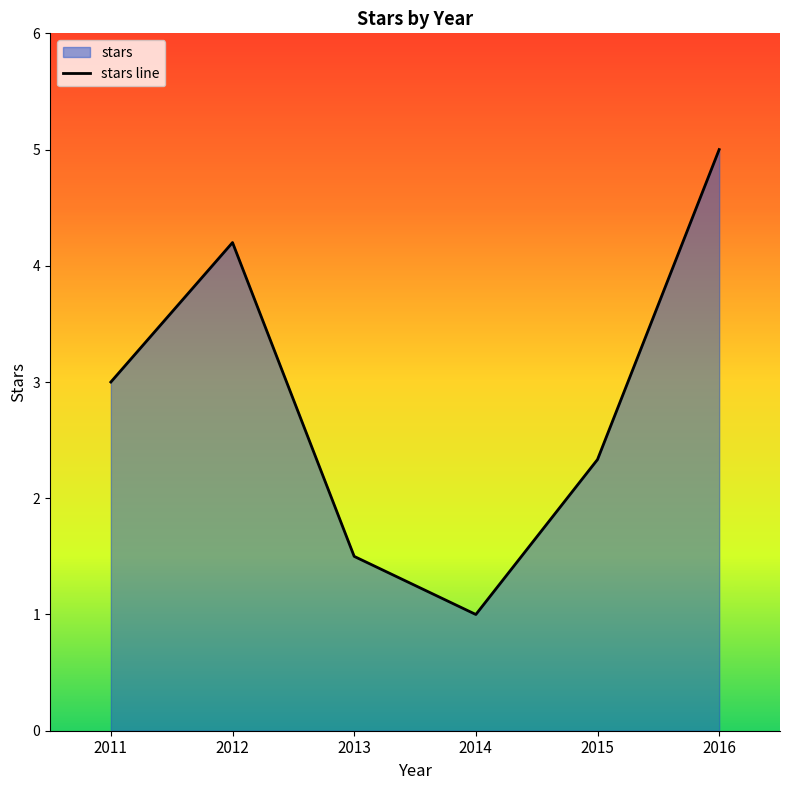

What is the greatest value displayed?

5.0